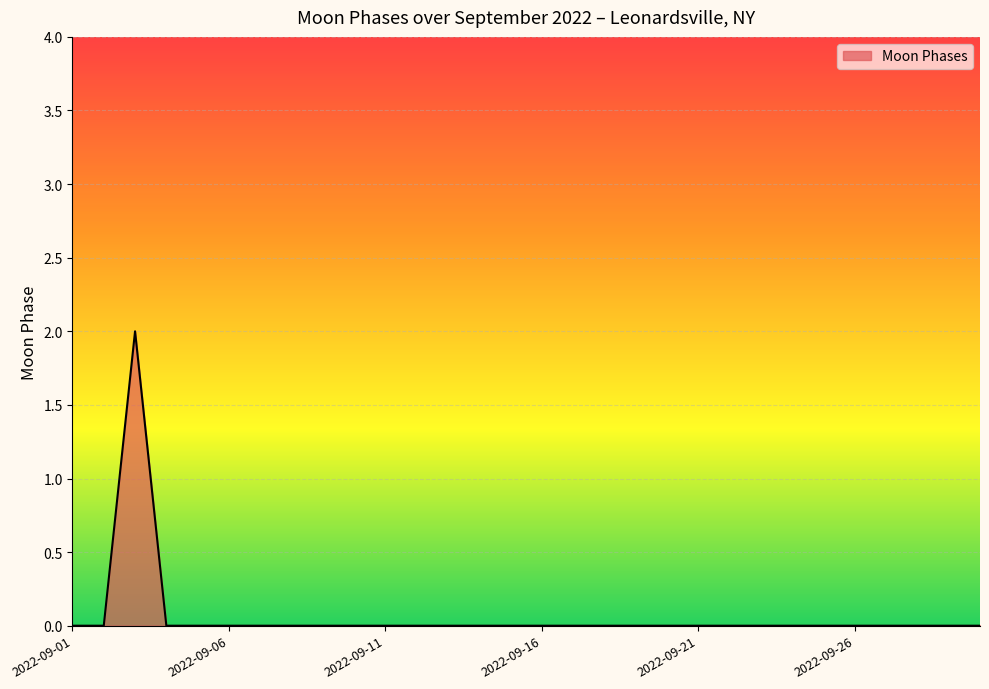

Is this an area chart (filled region under the line)?

Yes